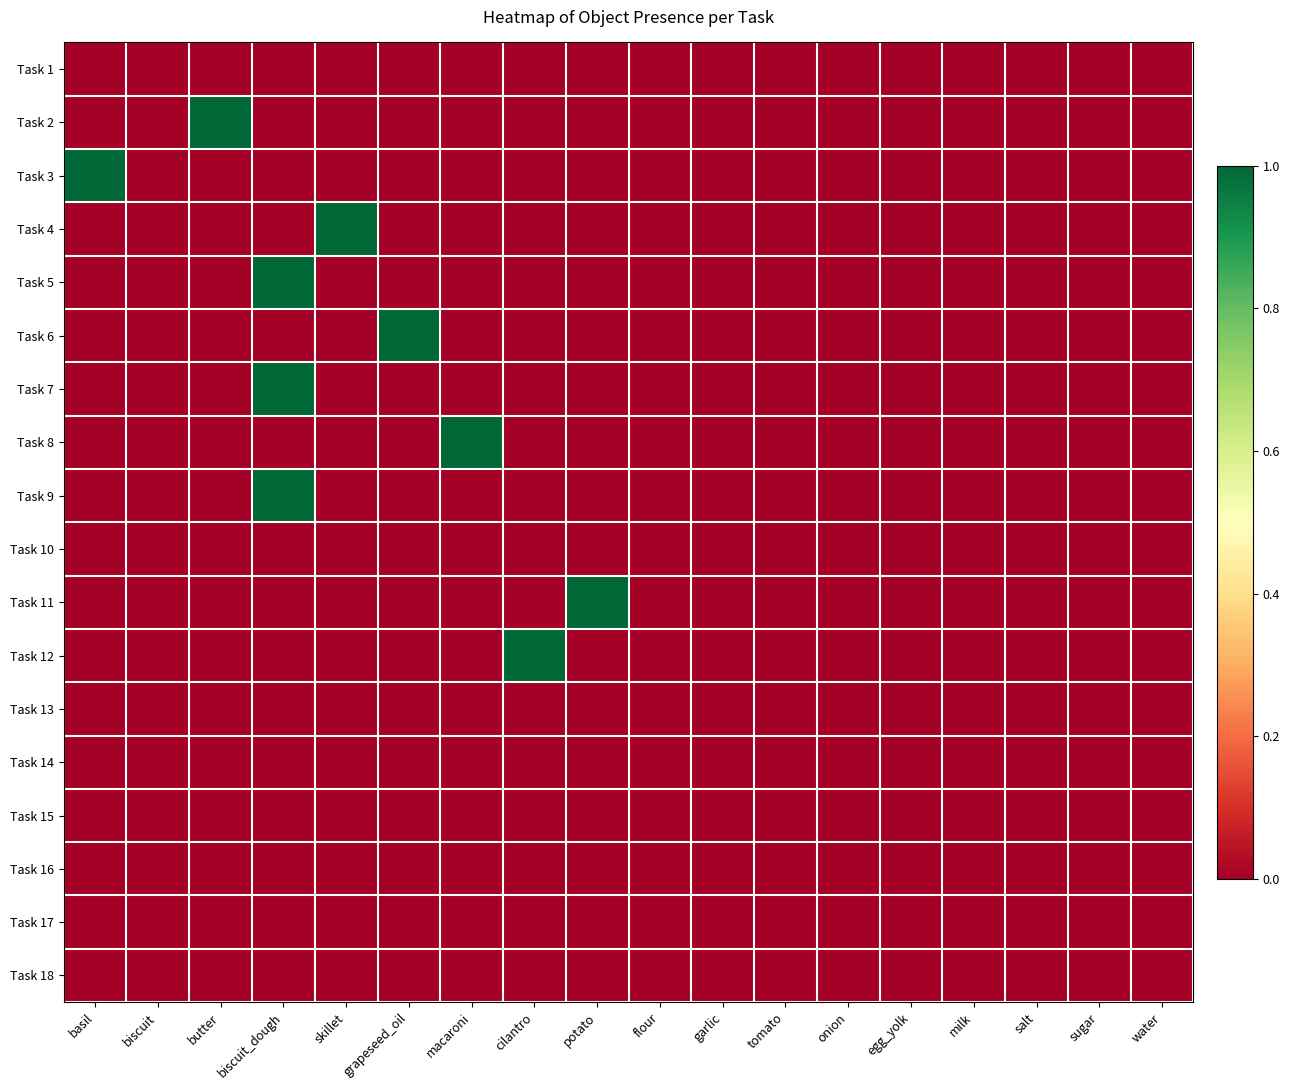

Between cilantro and skillet, which is larger?

cilantro